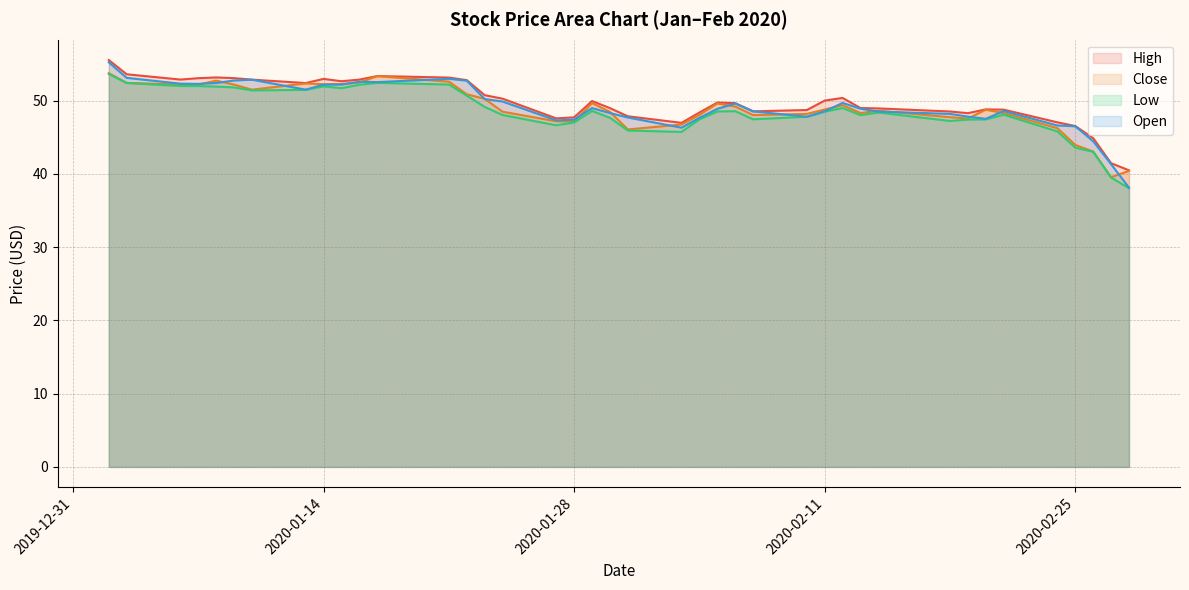

What is the sum of all Open values?

1971.0